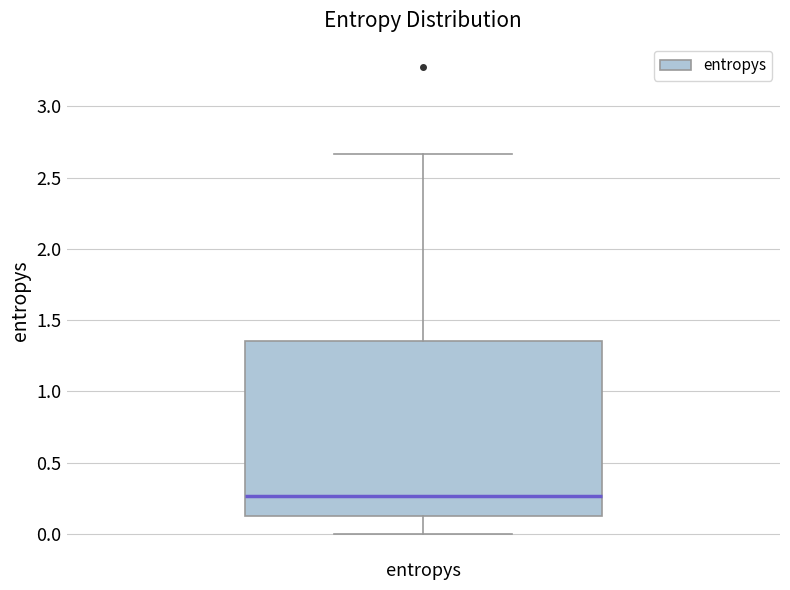

Where does the upper whisker of the box for entropys end on the y-axis? The values are not printed on the chart, so give them approximately, as read against the axis.

2.65